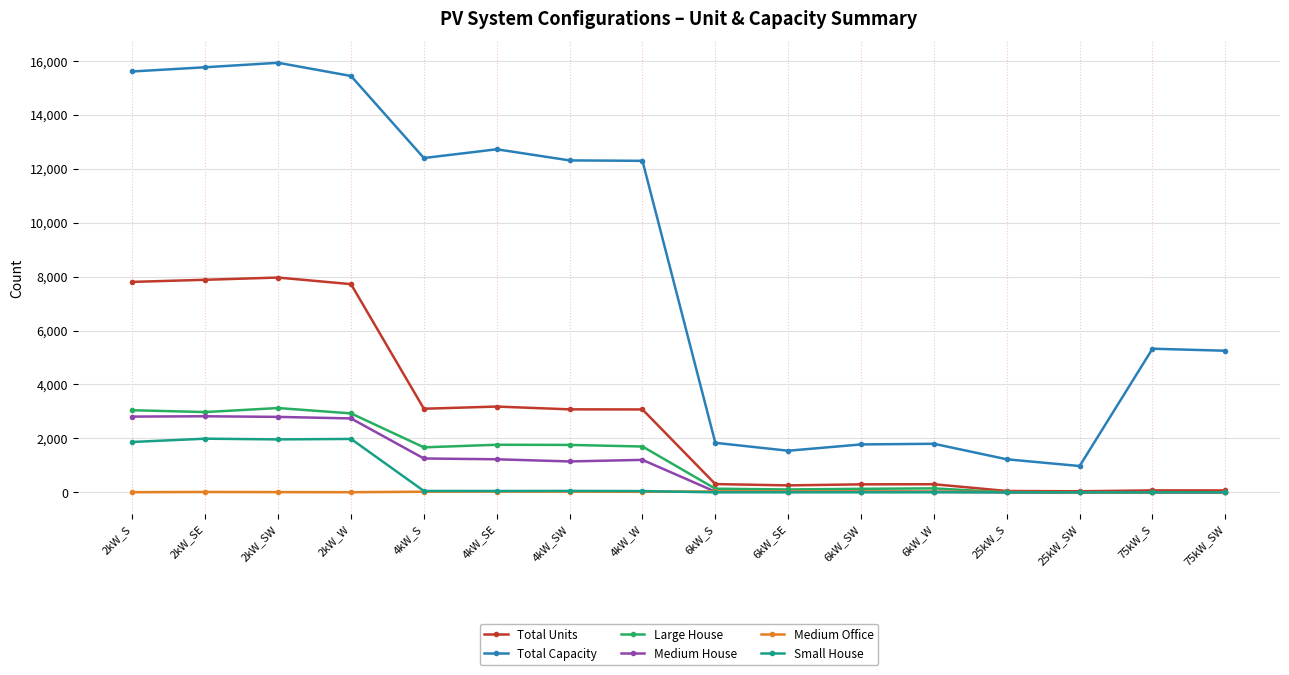

True or false: Medium Office has more than 0 points higher than both neighbors.

True